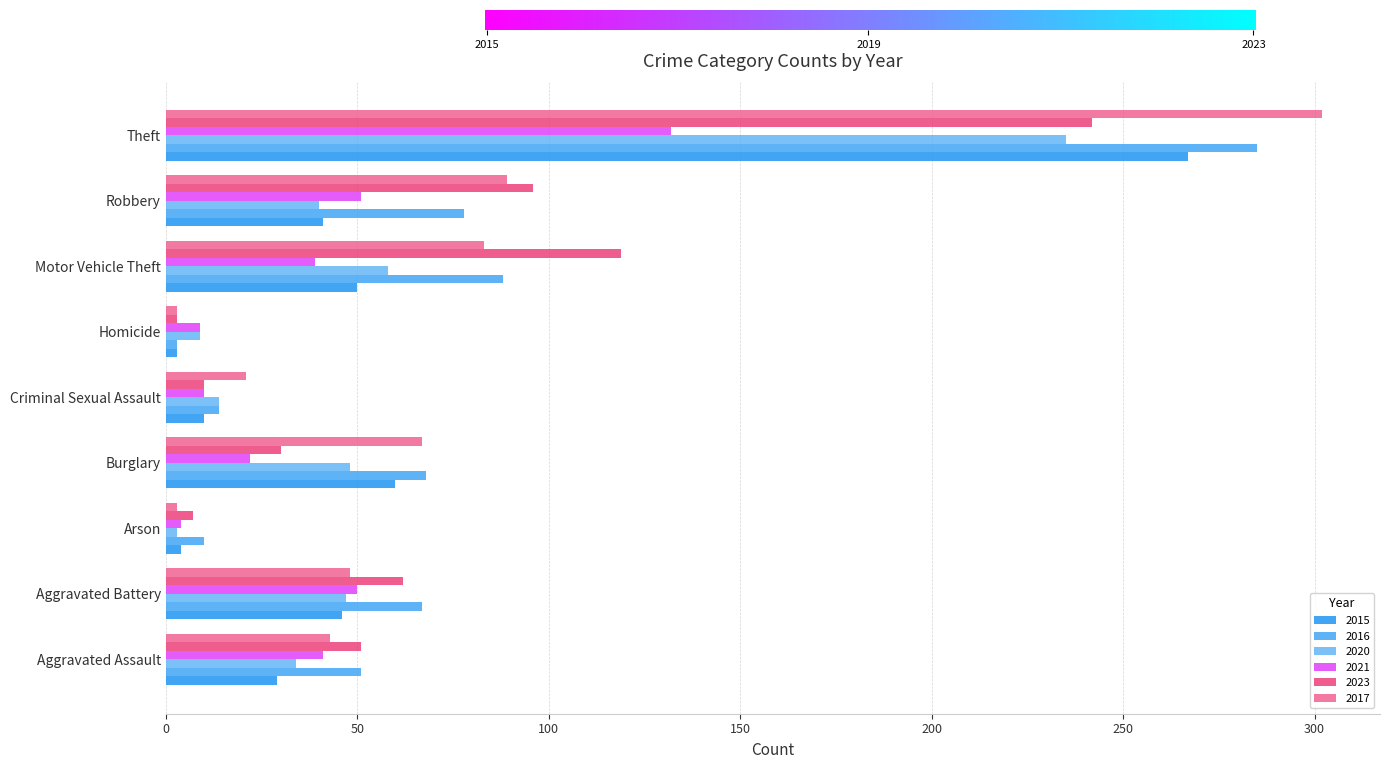

The 2023 series shows 40 at Burglary. True or false?

False